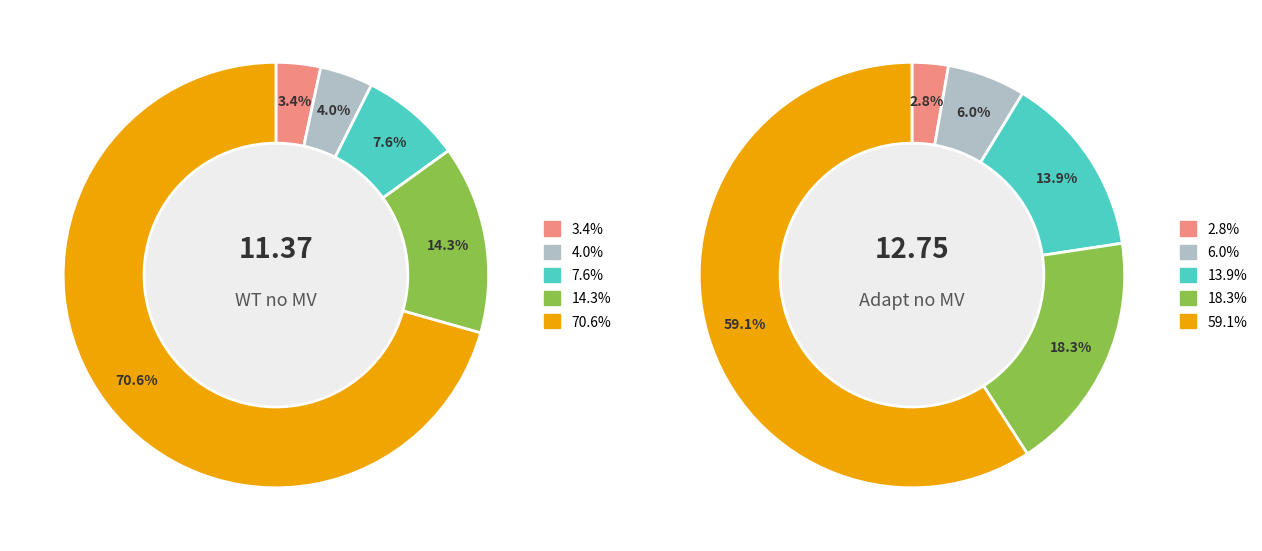

What percentage is the 2 slice, to the nearest percent?

14%